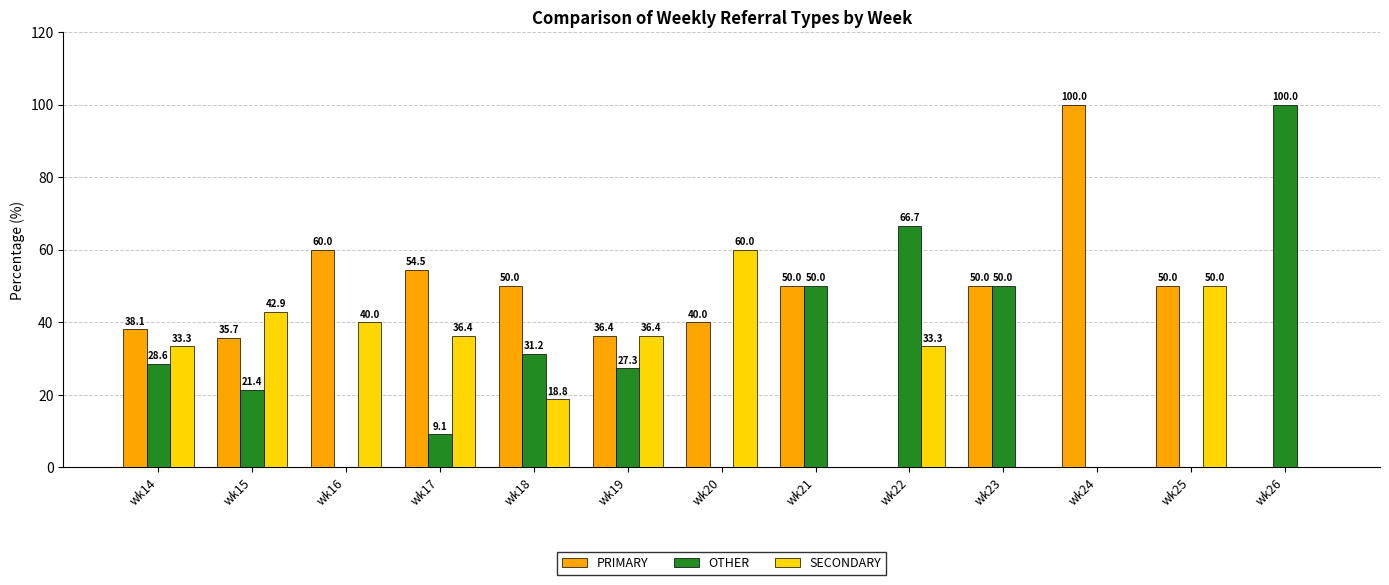

What is the average value of the SECONDARY series?

27.0